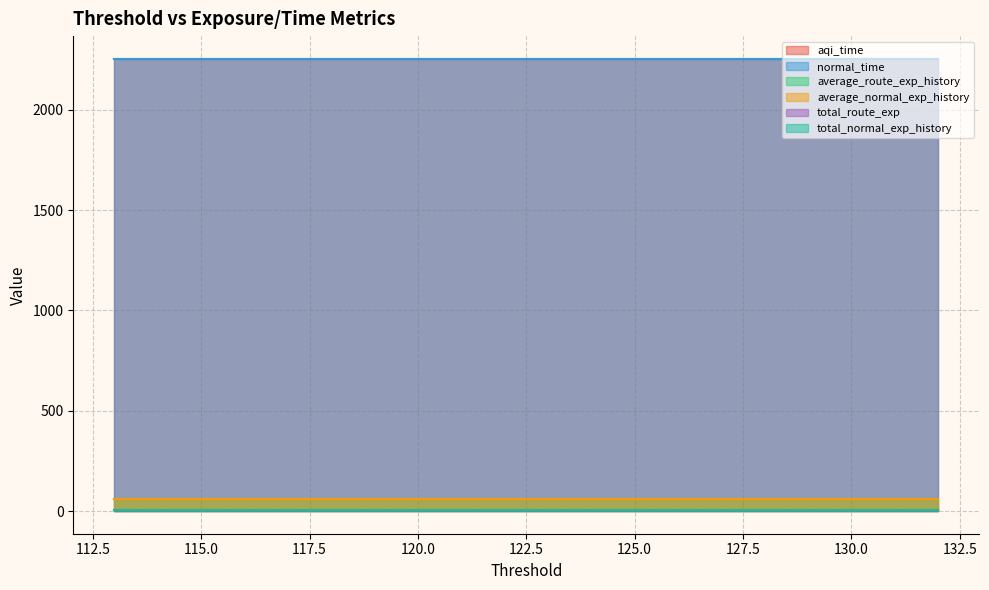

True or false: total_route_exp and aqi_time intersect in this chart.

False